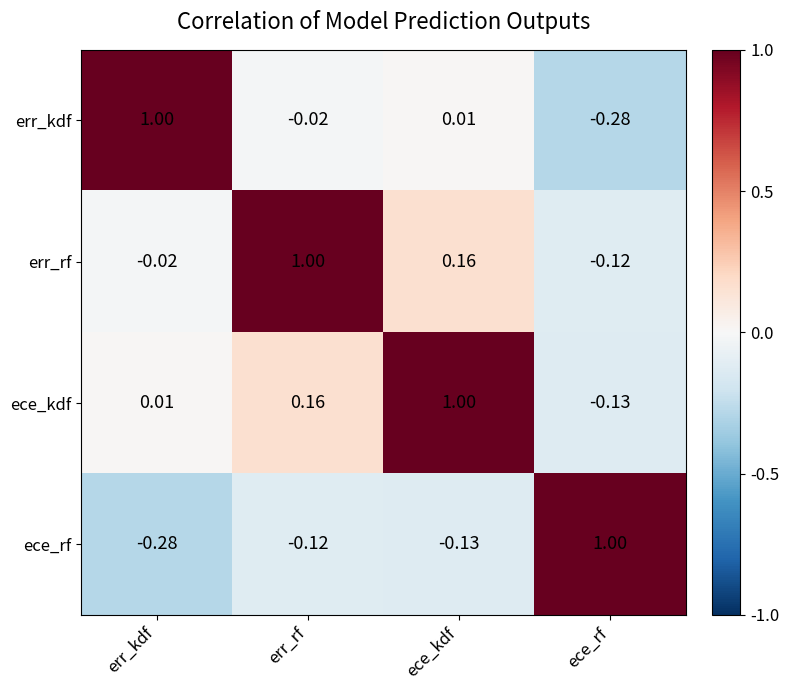

How many values in ece_rf are above zero?

1